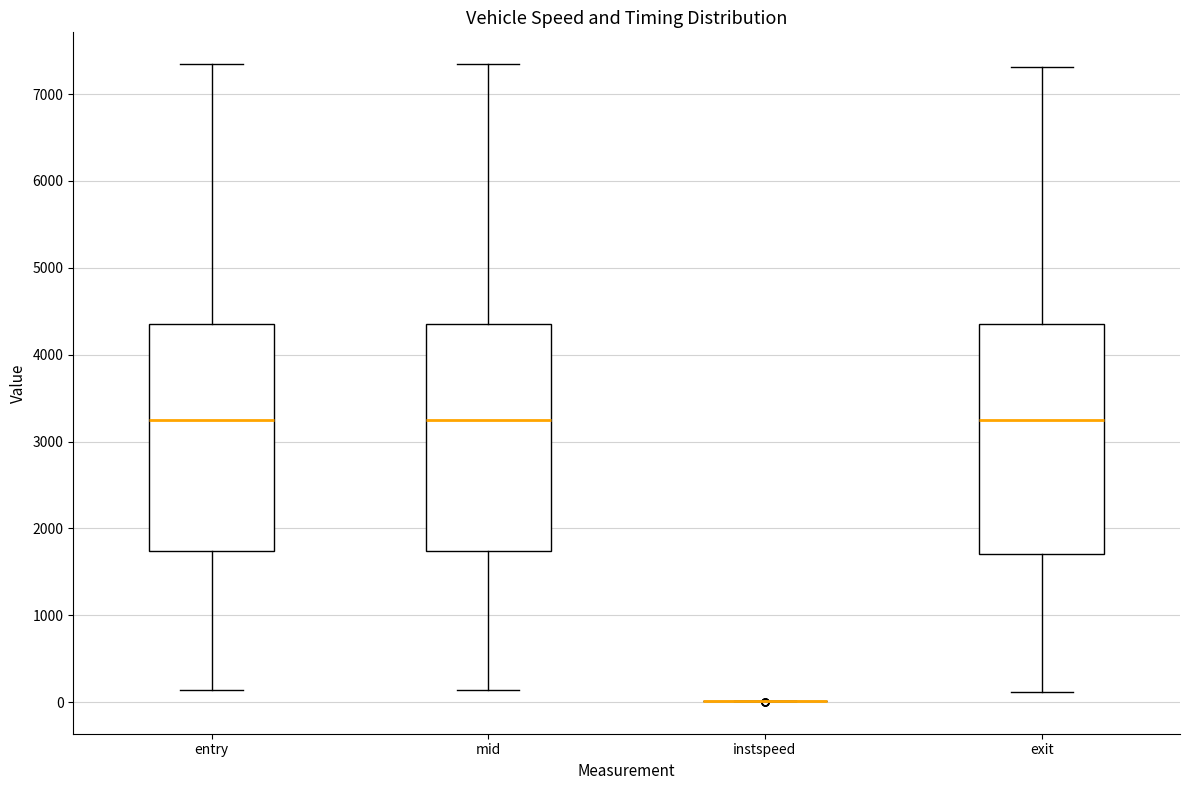

Reading left to right, transcribe this box plot: for each box, give where its median line is, the range the box spans, and where its two whiskers end, as read against the y-axis. The values are not printed on the chart, so give them approximately, as read against the axis.

entry: median 3200, box 1700 to 4300, whiskers 100 to 7300
mid: median 3200, box 1700 to 4300, whiskers 100 to 7300
instspeed: box collapsed to a line at 0, whiskers 0 to 0
exit: median 3300, box 1700 to 4400, whiskers 100 to 7300